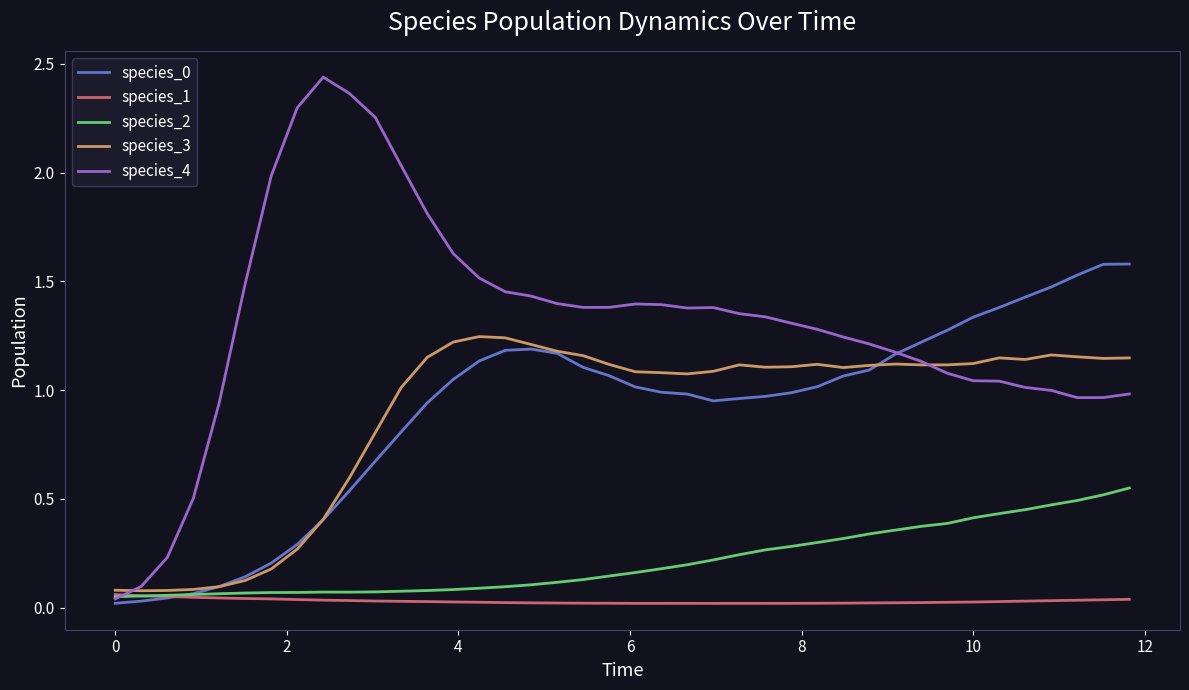

Which series has the largest total across all categories?

species_4